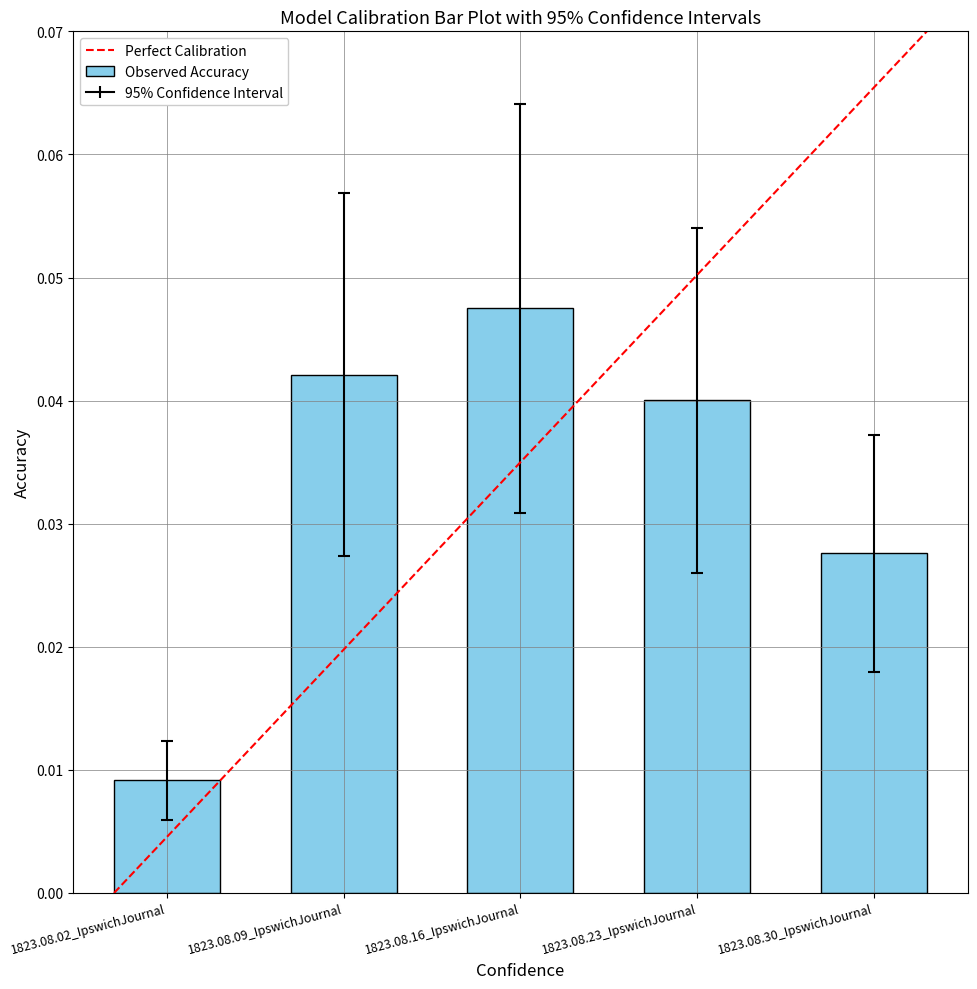

Are the bars grouped side by side (vs. stacked)?

No